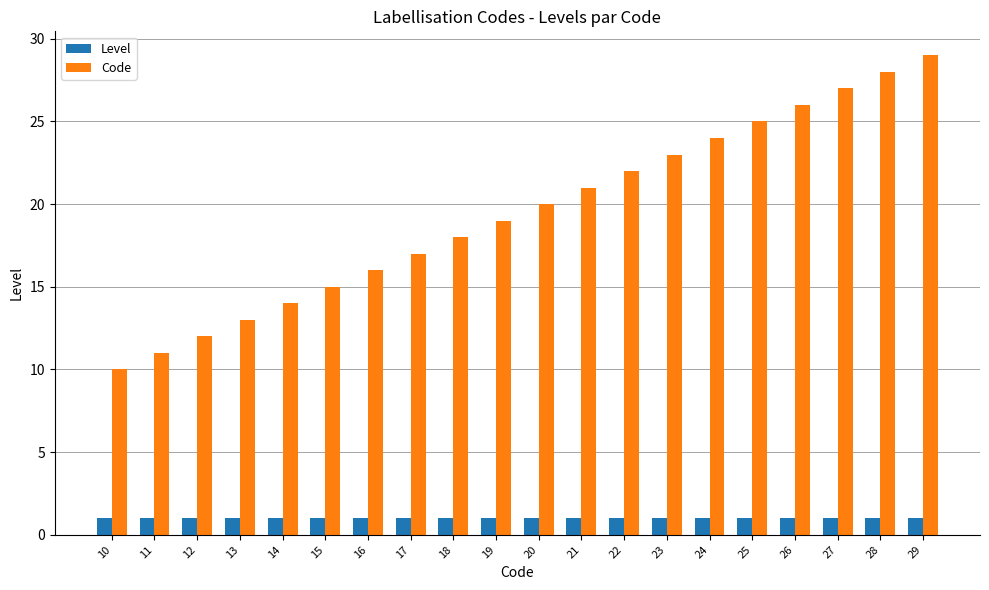

The value of Level at 16 is 1. True or false?

True